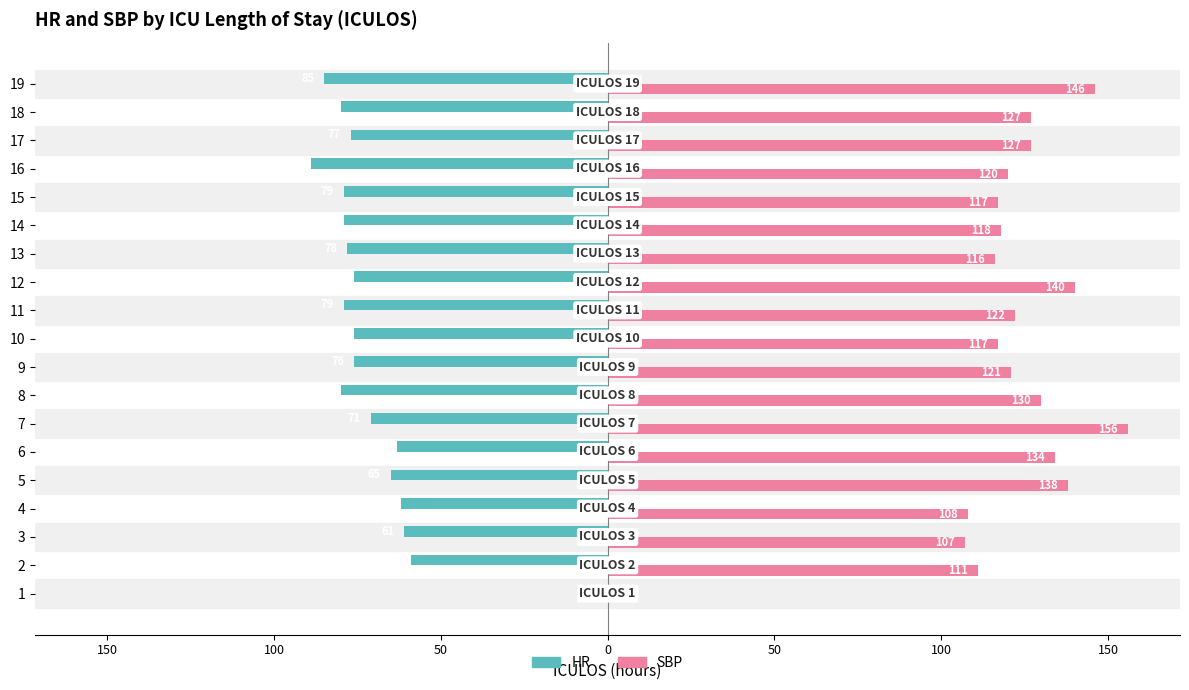

What are all the series names shown in the legend?

HR, SBP